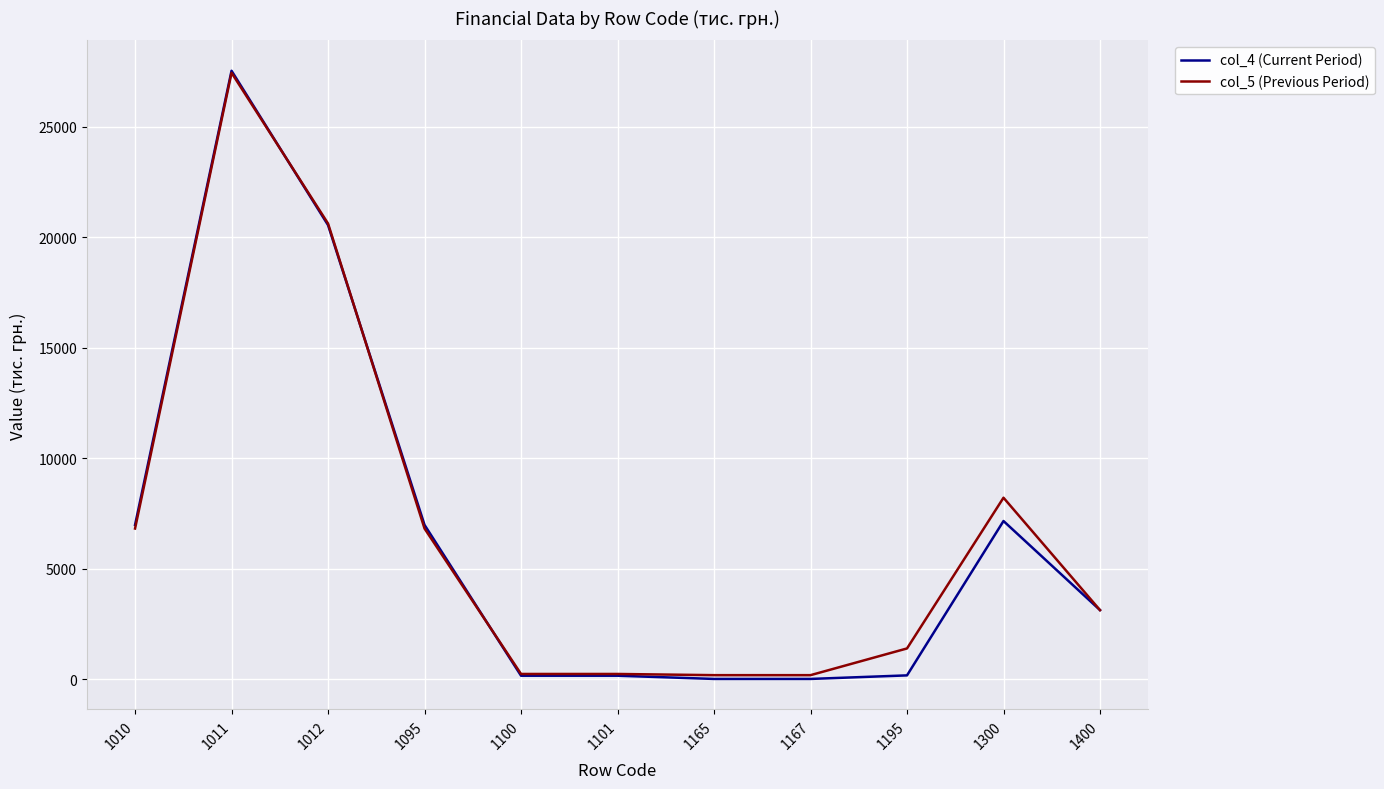

What is the average value of the col_5 (Previous Period) series?

6848